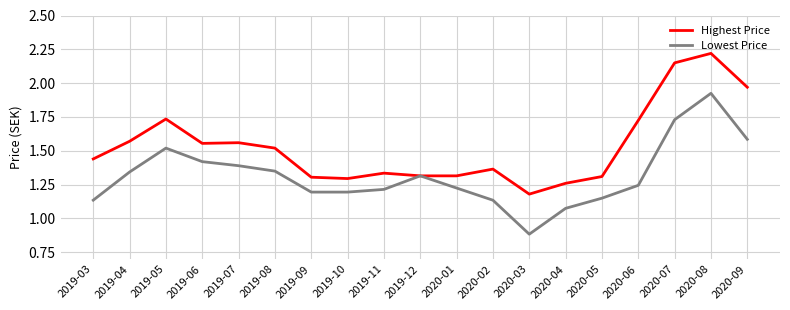

True or false: Highest Price has more than 1 points higher than both neighbors.

True